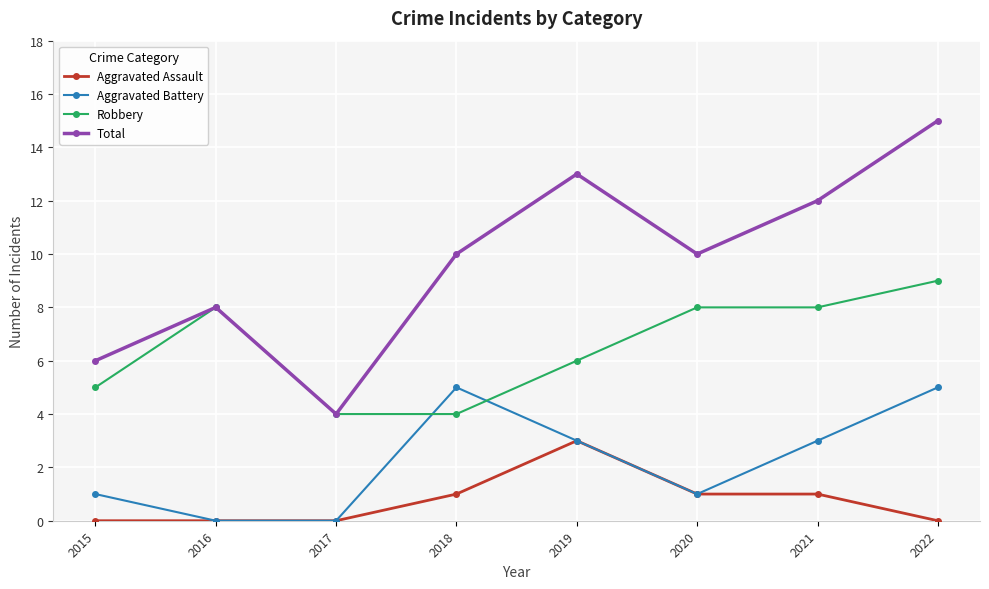

Does the chart have visible grid lines?

Yes